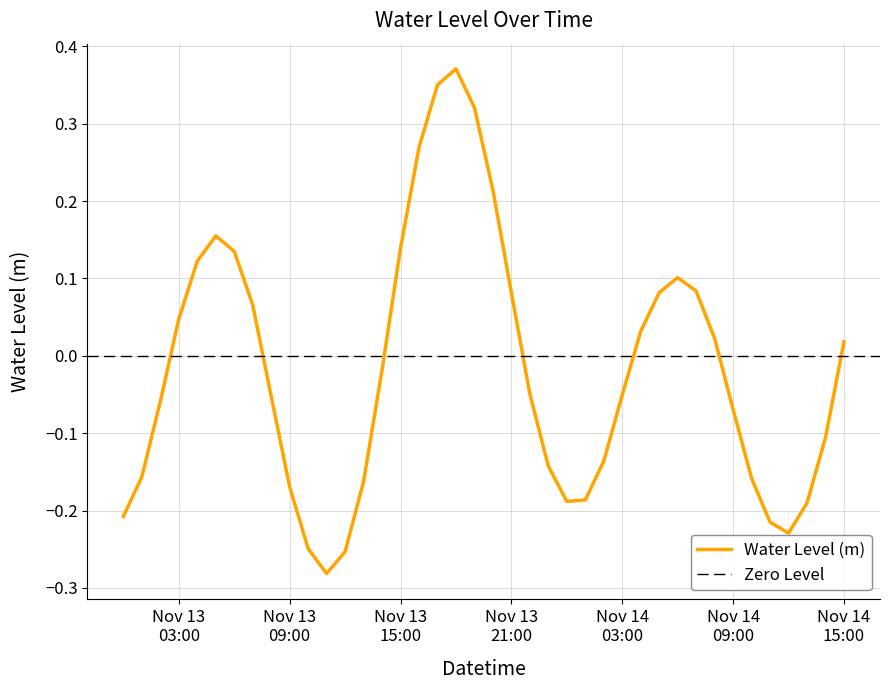

Reading left to right, transcribe all the data shown in this chart.

-0.2	-0.2	-0.1	0.0	0.1	0.2	0.1	0.1	-0.1	-0.2	-0.2	-0.3	-0.3	-0.2	-0.0	0.1	0.3	0.4	0.4	0.3	0.2	0.1	-0.0	-0.1	-0.2	-0.2	-0.1	-0.1	0.0	0.1	0.1	0.1	0.0	-0.1	-0.2	-0.2	-0.2	-0.2	-0.1	0.0